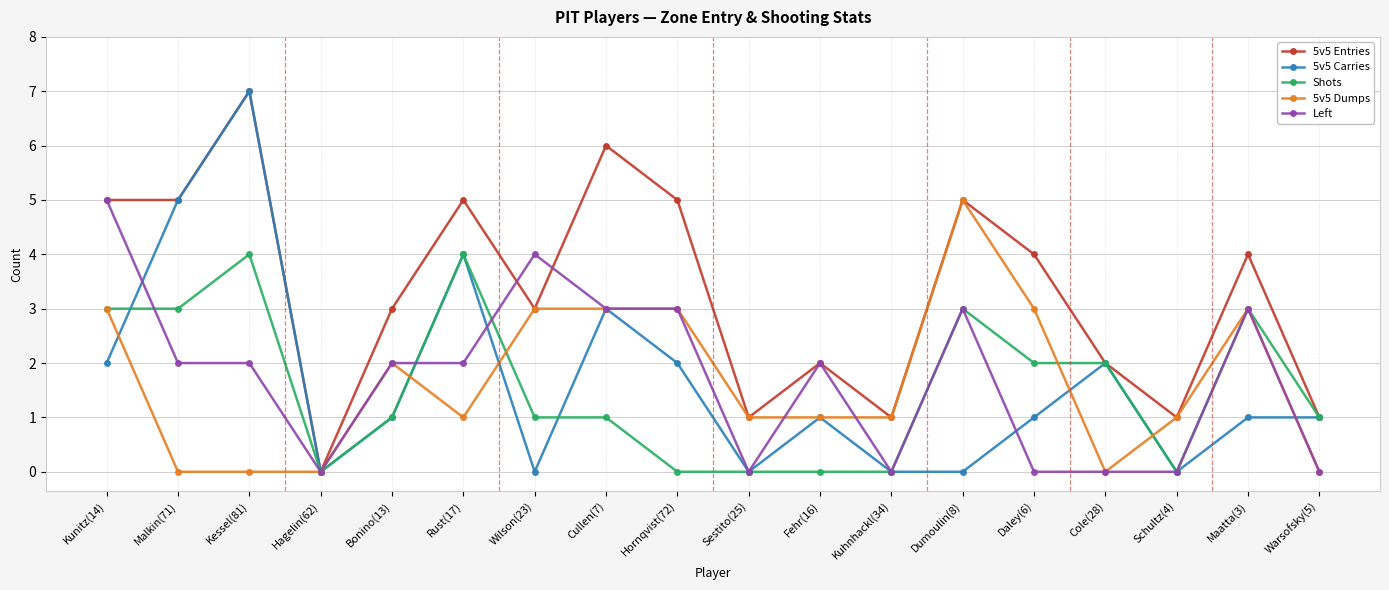

What is the difference between the maximum and minimum values in the 5v5 Dumps series?

5